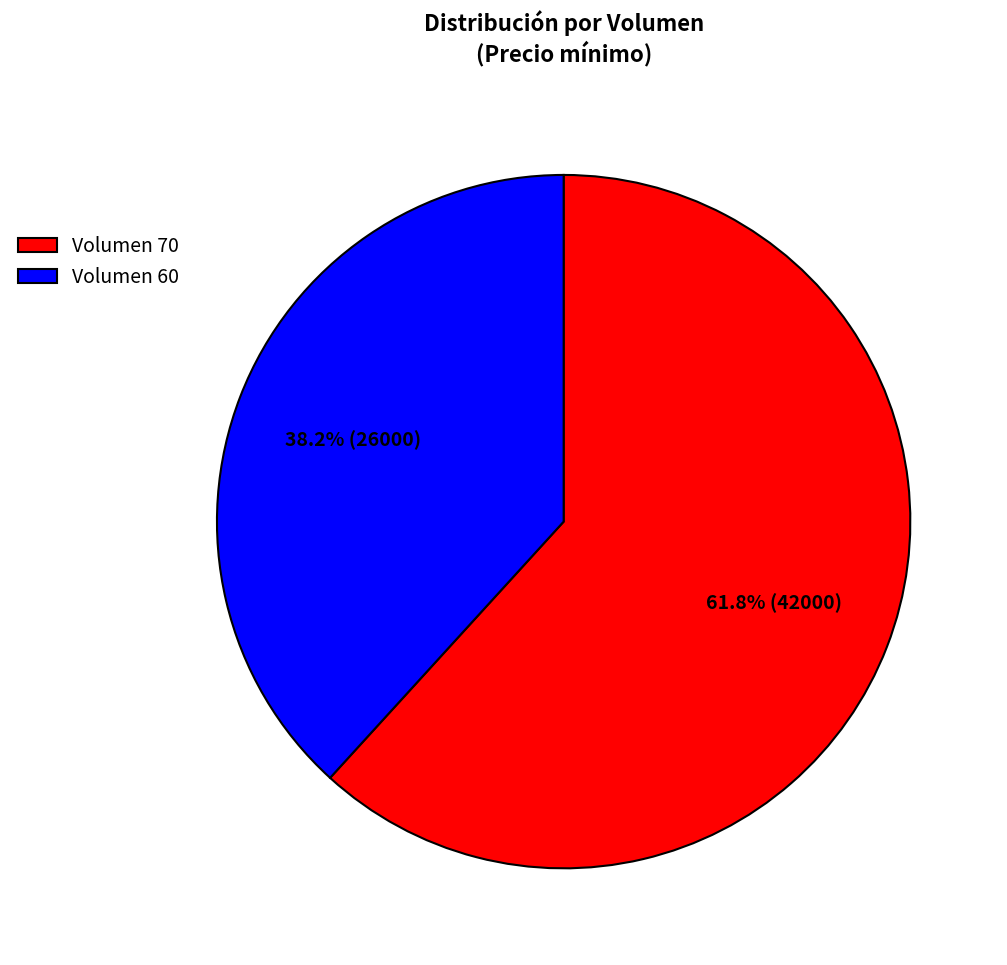

Which category has the smallest portion of the pie?

Volumen 60